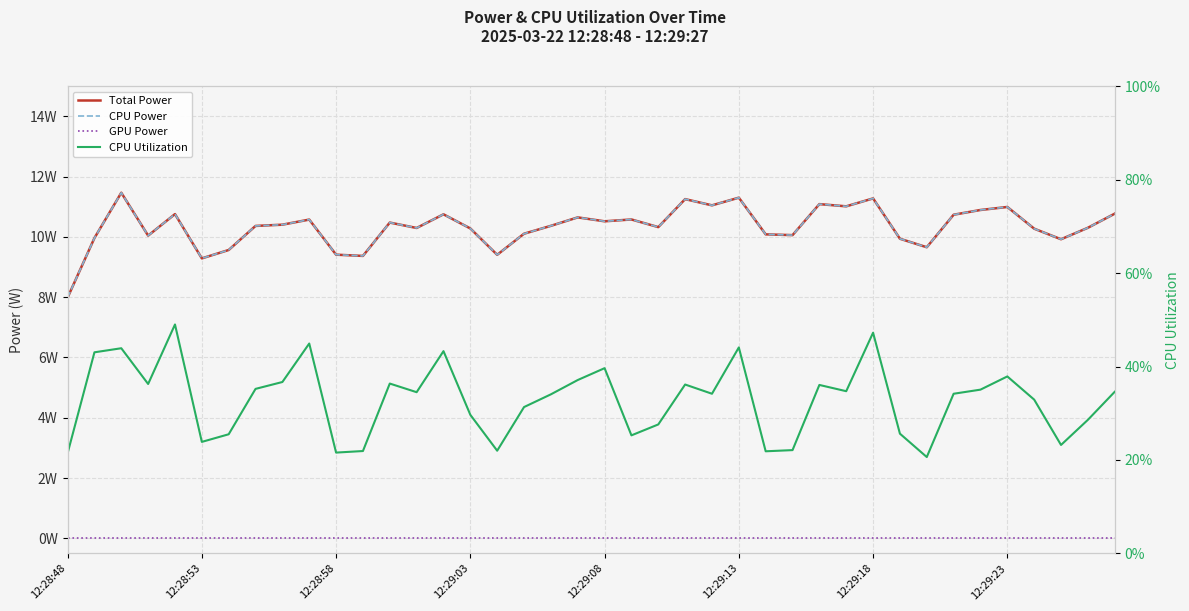

In Total Power, how many points are lower than both neighbors (excluding endpoints)?

12